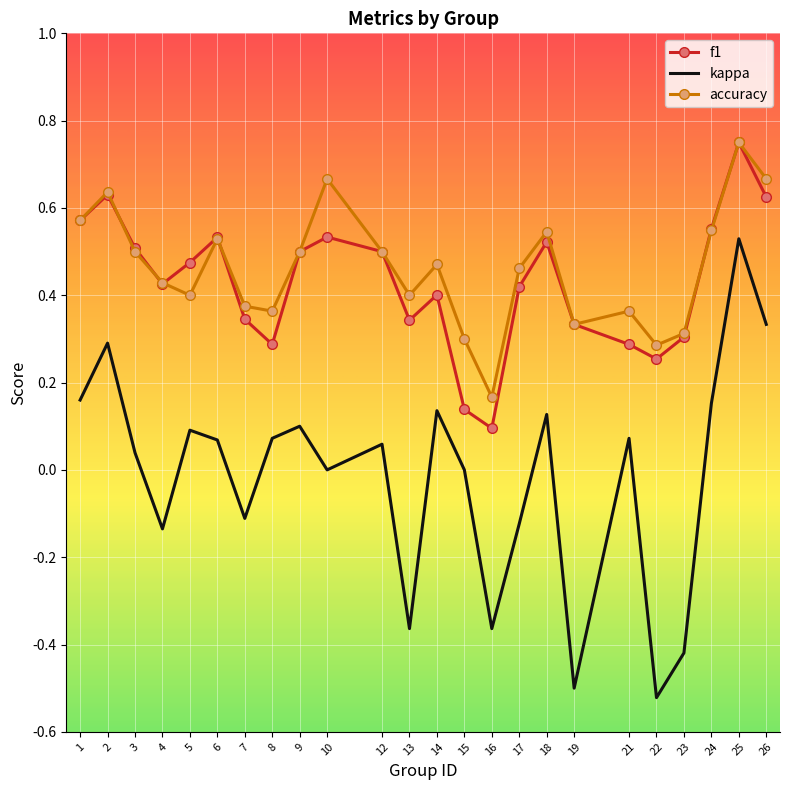

The kappa series shows -0.1 at 4. True or false?

True